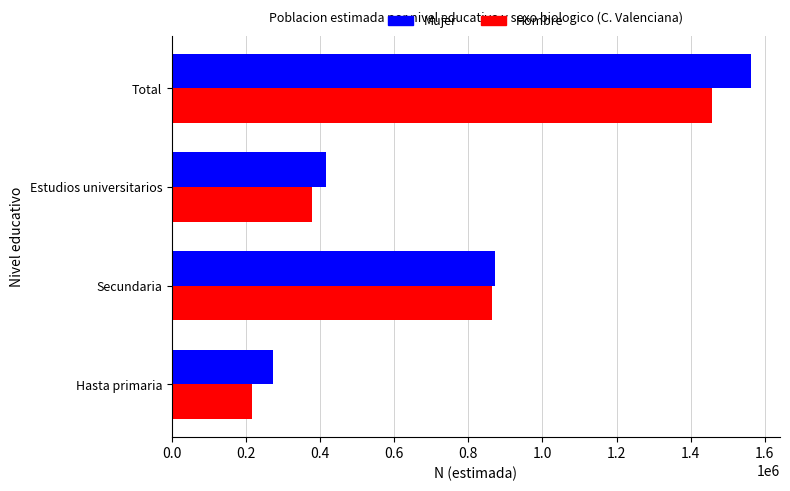

The value of Hombre at Hasta primaria is 215796. True or false?

True